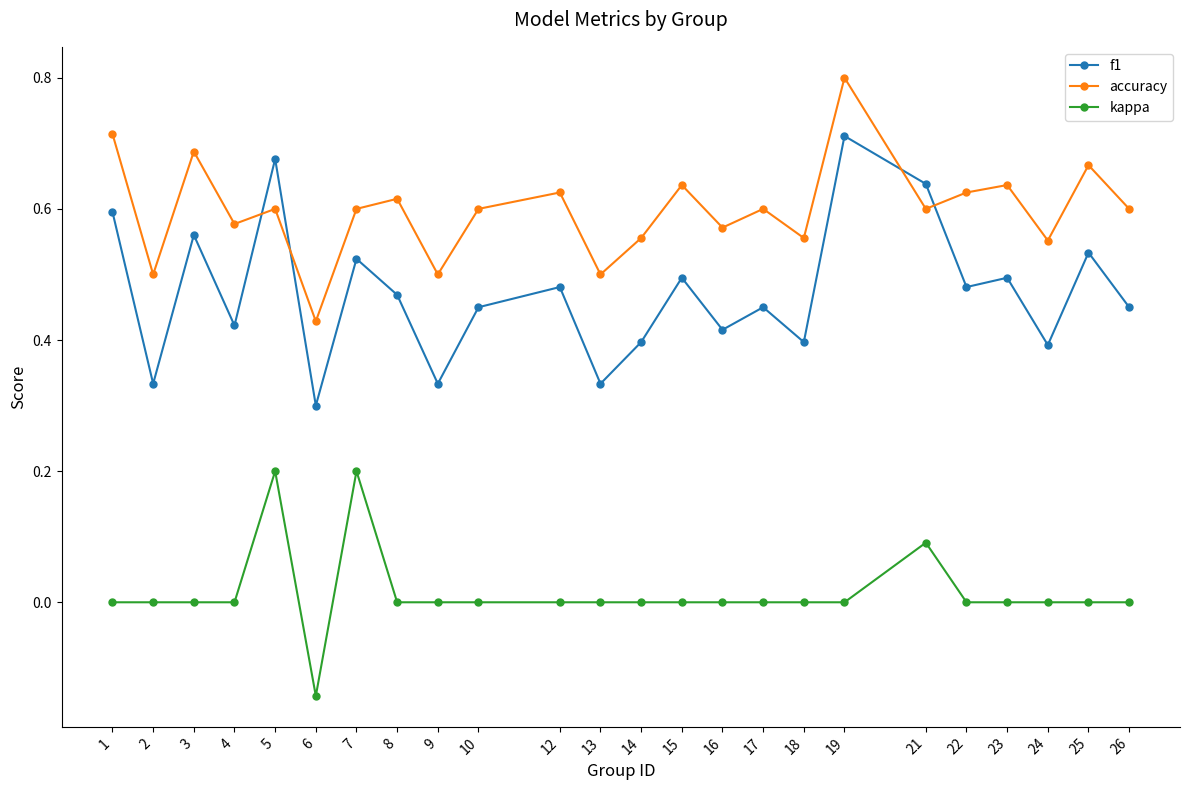

Between which two adjacent categories do f1 and accuracy first intersect?

4 and 5